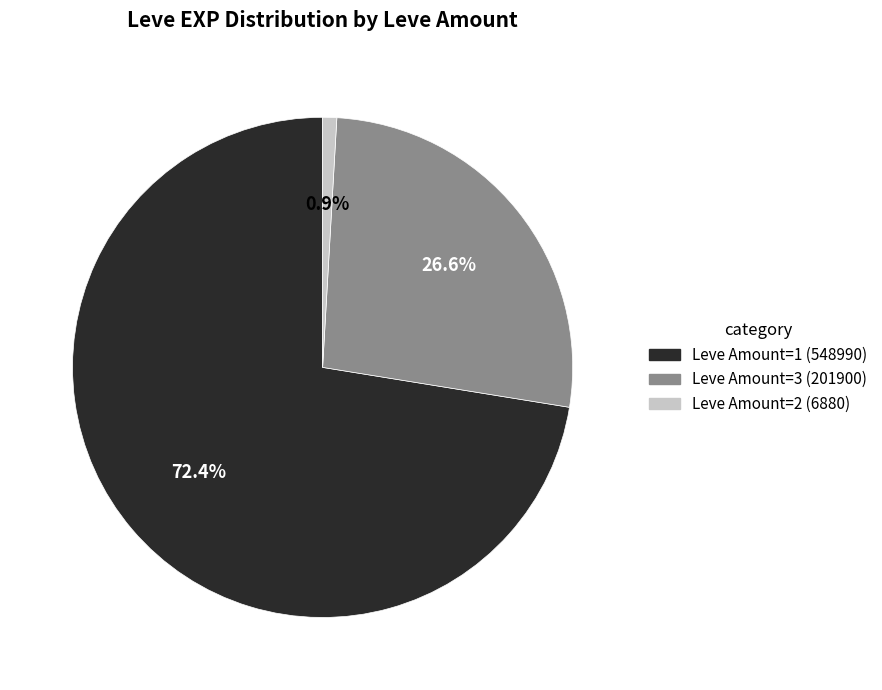

Is there any slice that represents more than half of the pie?

Yes